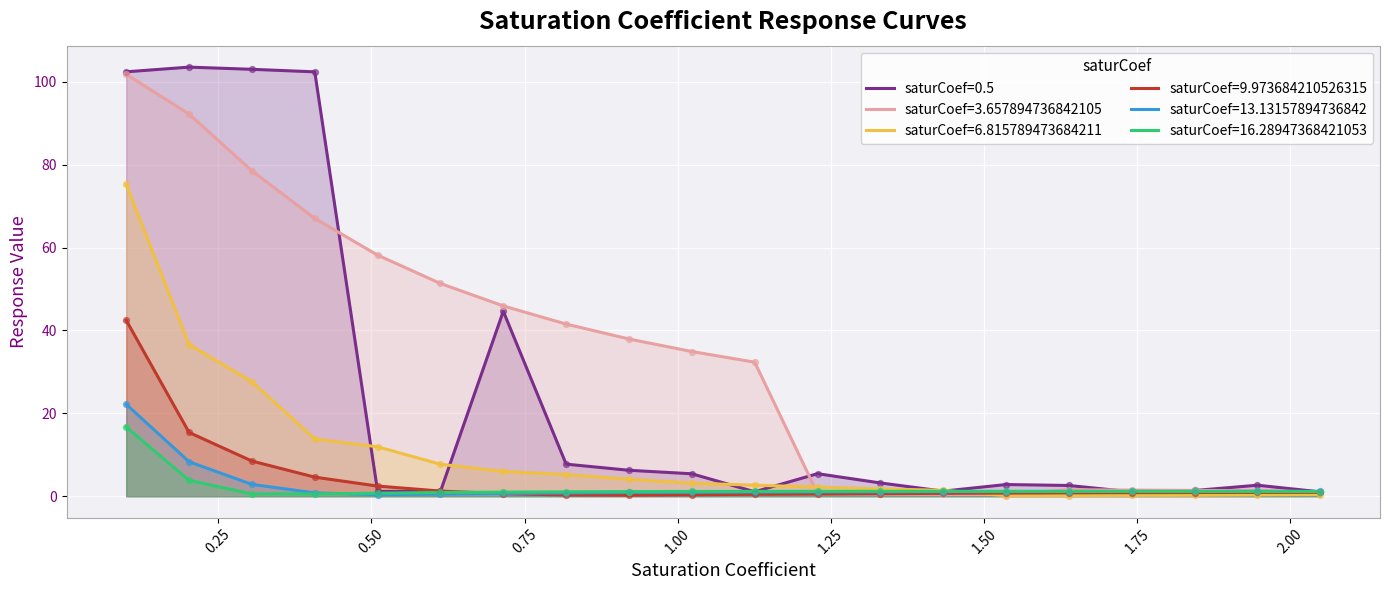

Which series reaches the minimum Y coordinate?

6.815789473684211